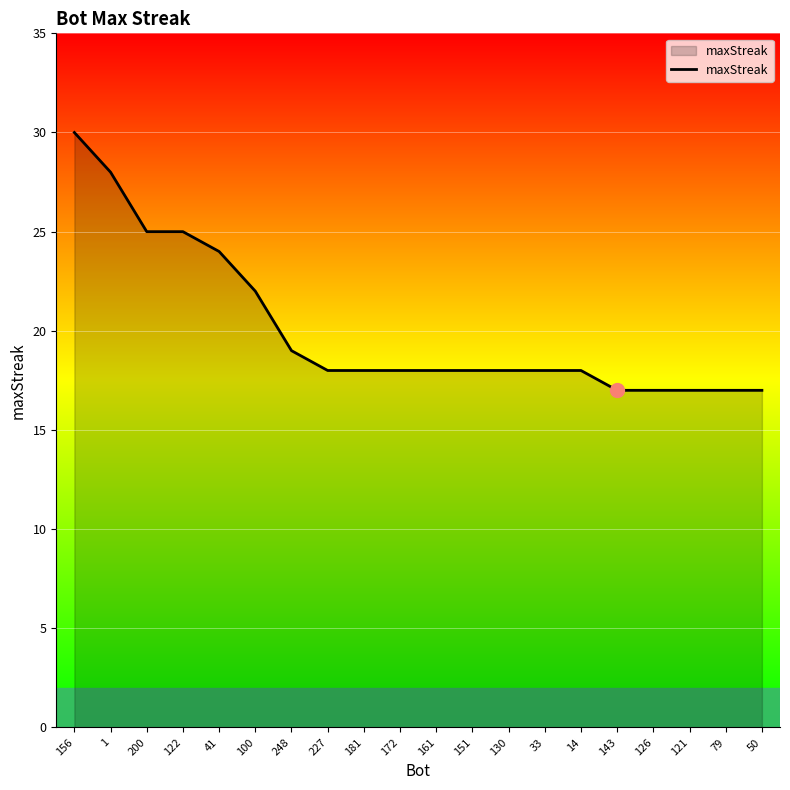

Reading left to right, list all the values displayed in this chart.

30	28	25	25	24	22	19	18	18	18	18	18	18	18	18	17	17	17	17	17